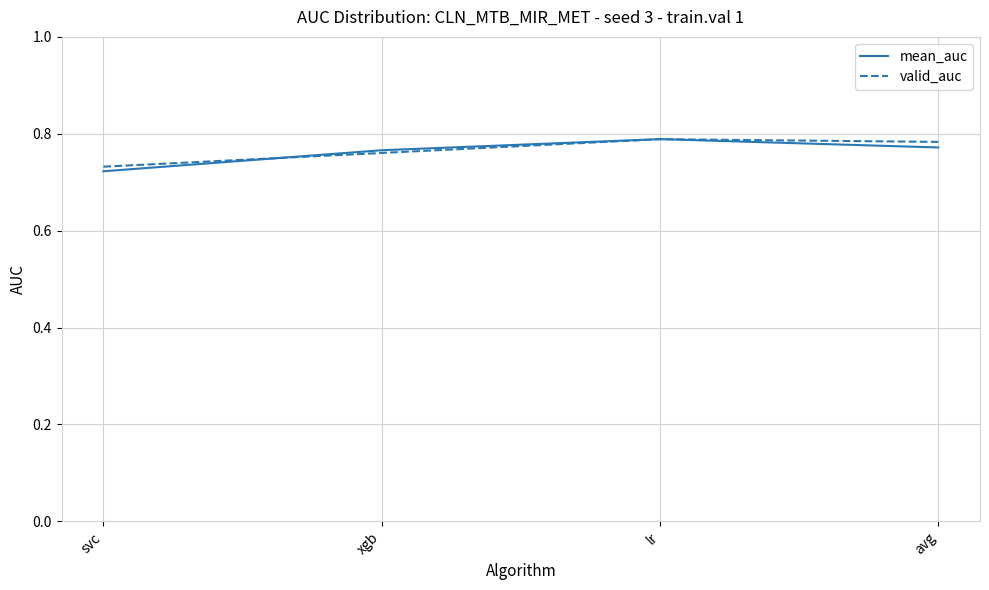

Which series changed the most between svc and lr?

mean_auc